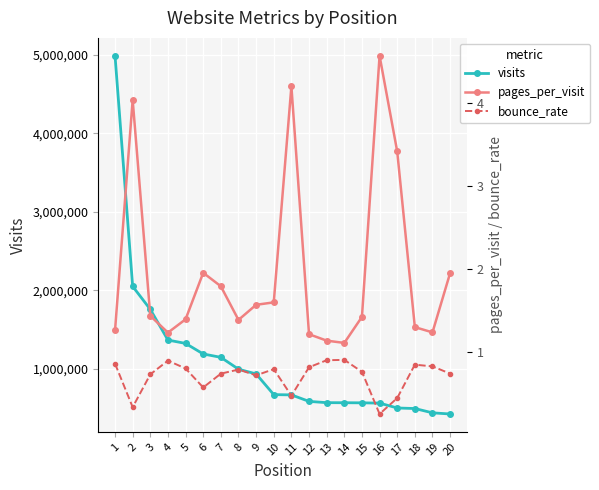

Where is the first local minimum for pages_per_visit?

4